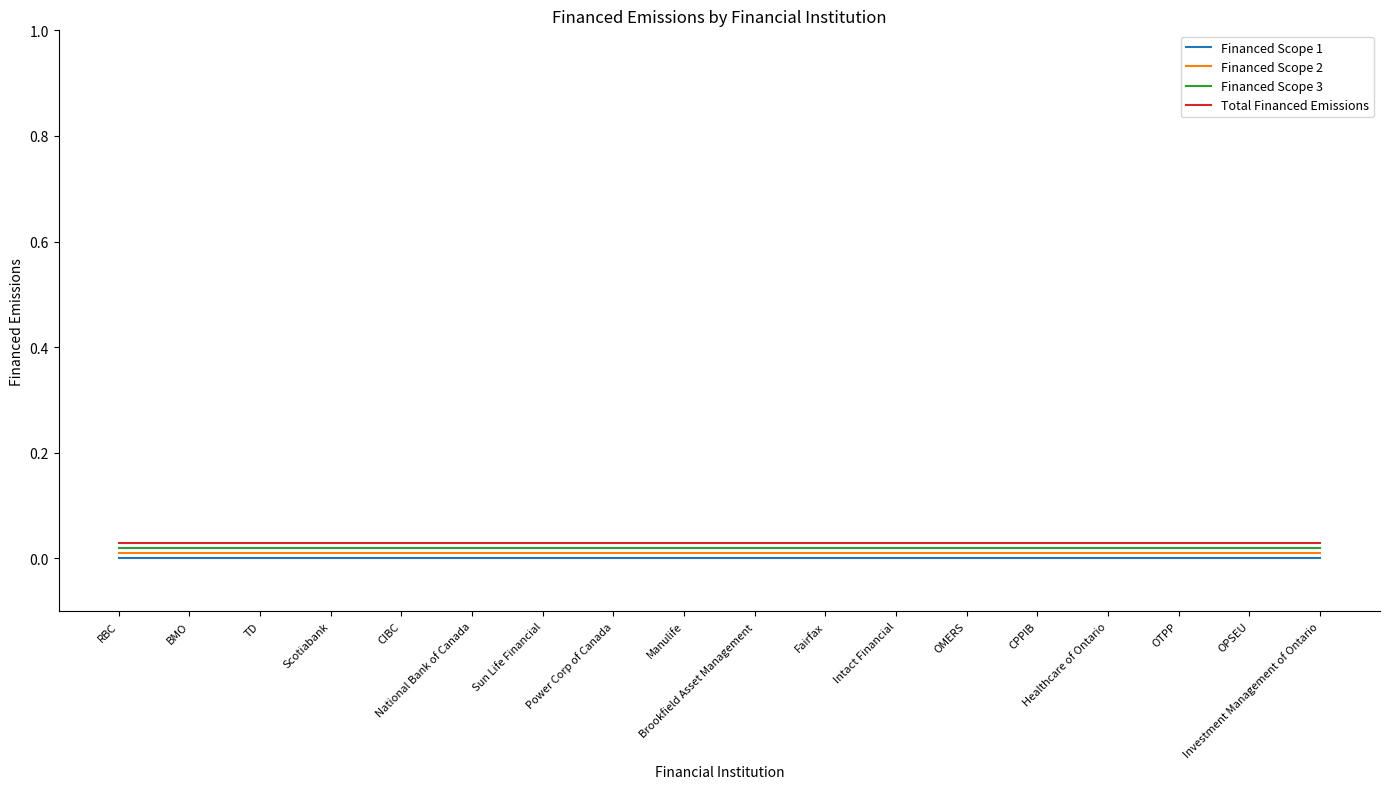

True or false: Financed Scope 3 and Financed Scope 1 cross at least once.

False